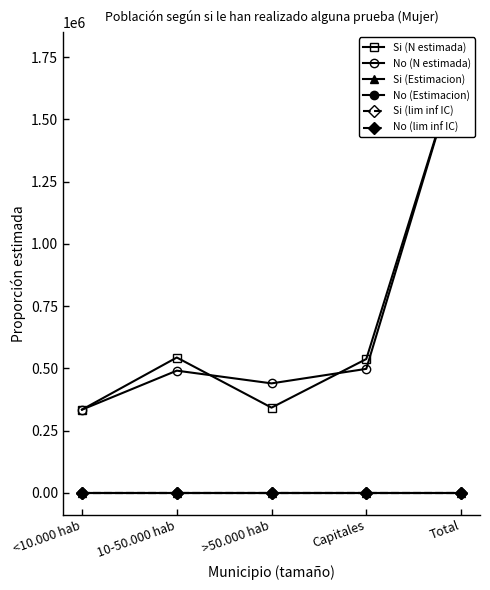

What value does the No (Estimacion) series have at Total?

0.5